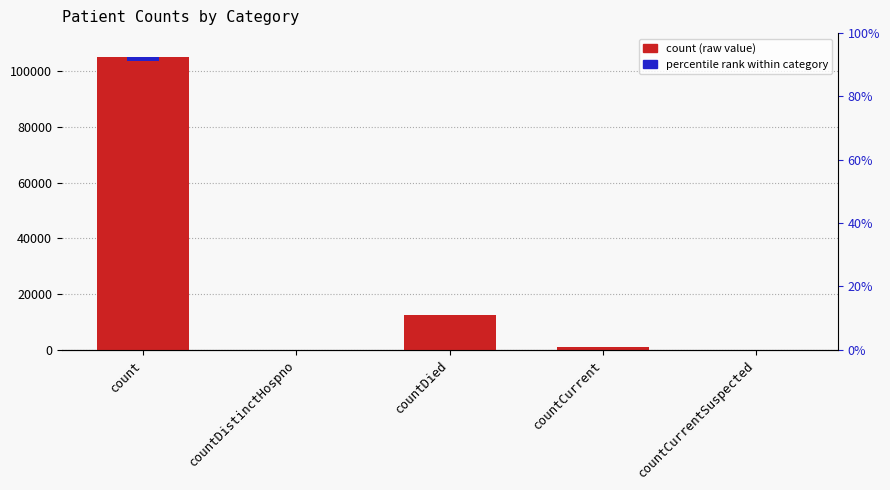

Which label corresponds to the smallest value in the chart?

countDistinctHospno